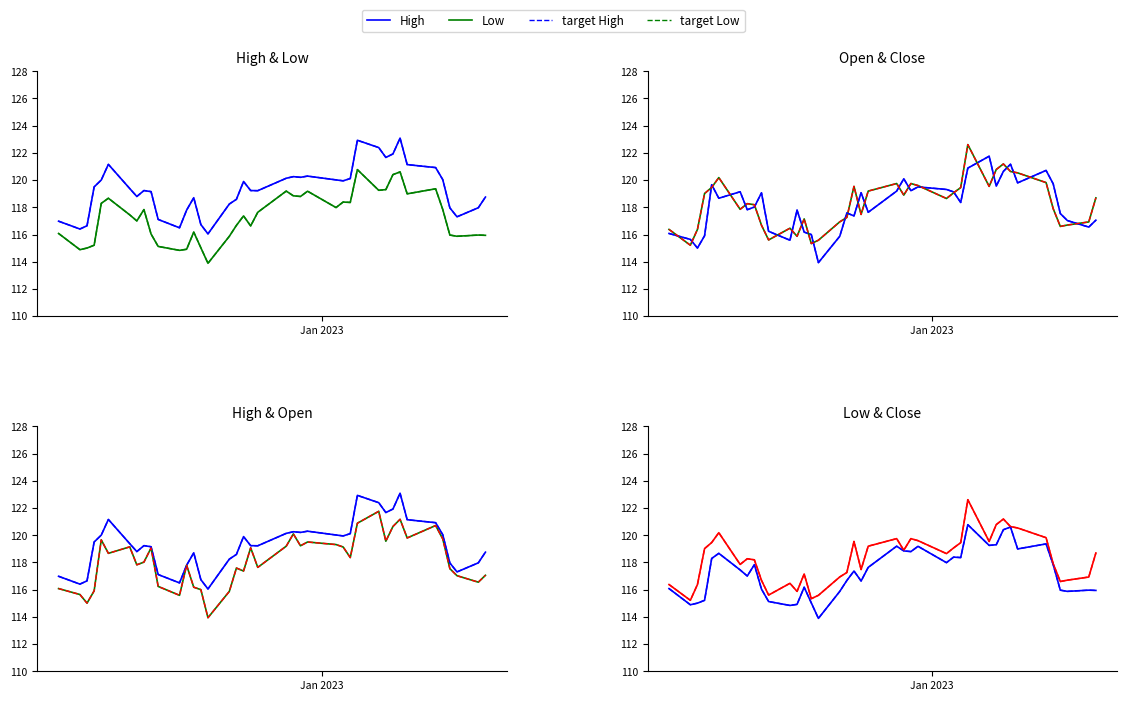

Reading left to right, extract all data points from this chart.

High: 117.0	116.4	116.6	119.5	120.0	121.2	119.4	118.8	119.2	119.2	117.1	116.5	117.8	118.7	116.7	116.0	118.2	118.6	119.9	119.2	119.2	120.1	120.3	120.2	120.3	120.0	119.9	120.1	122.9	122.4	121.7	121.9	123.1	121.1	120.9	120.0	118.0	117.3	118.0	118.8
Low: 116.1	114.9	115.0	115.2	118.3	118.7	117.4	117.0	117.8	116.0	115.1	114.8	114.9	116.2	115.0	113.9	115.9	116.7	117.4	116.6	117.6	119.2	118.8	118.8	119.2	118.0	118.4	118.4	120.8	119.3	119.3	120.4	120.6	119.0	119.4	117.8	116.0	115.9	116.0	115.9
Open: 116.1	115.6	115.0	115.9	119.7	118.7	119.1	117.8	118.0	119.1	116.2	115.6	117.8	116.2	116.0	113.9	115.9	117.6	117.4	119.1	117.6	119.2	120.1	119.2	119.5	119.3	119.1	118.4	120.9	121.8	119.6	120.6	121.2	119.8	120.7	119.7	117.5	117.0	116.5	117.1
Close: 116.4	115.2	116.4	119.0	119.5	120.2	117.9	118.3	118.2	116.7	115.6	116.5	115.9	117.2	115.3	115.6	116.9	117.3	119.5	117.5	119.2	119.7	118.9	119.7	119.6	118.6	119.1	119.5	122.6	119.5	120.8	121.2	120.6	120.5	119.8	117.9	116.6	116.7	116.9	118.7